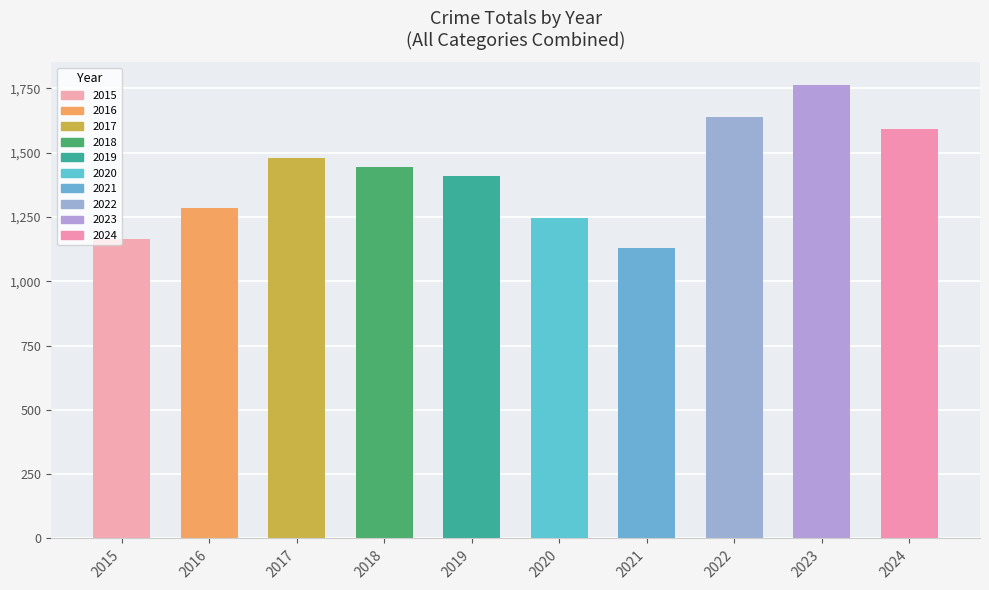

What is the greatest value displayed?

1763